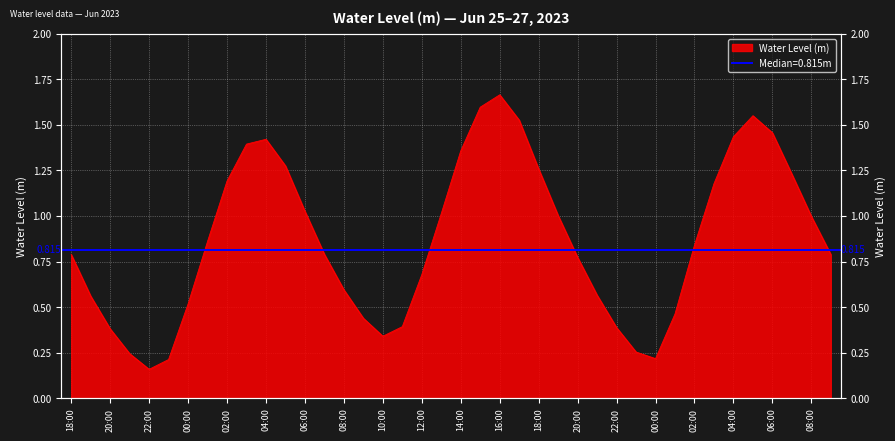

The value at 2023-06-26 15:00 is 1.6. True or false?

True